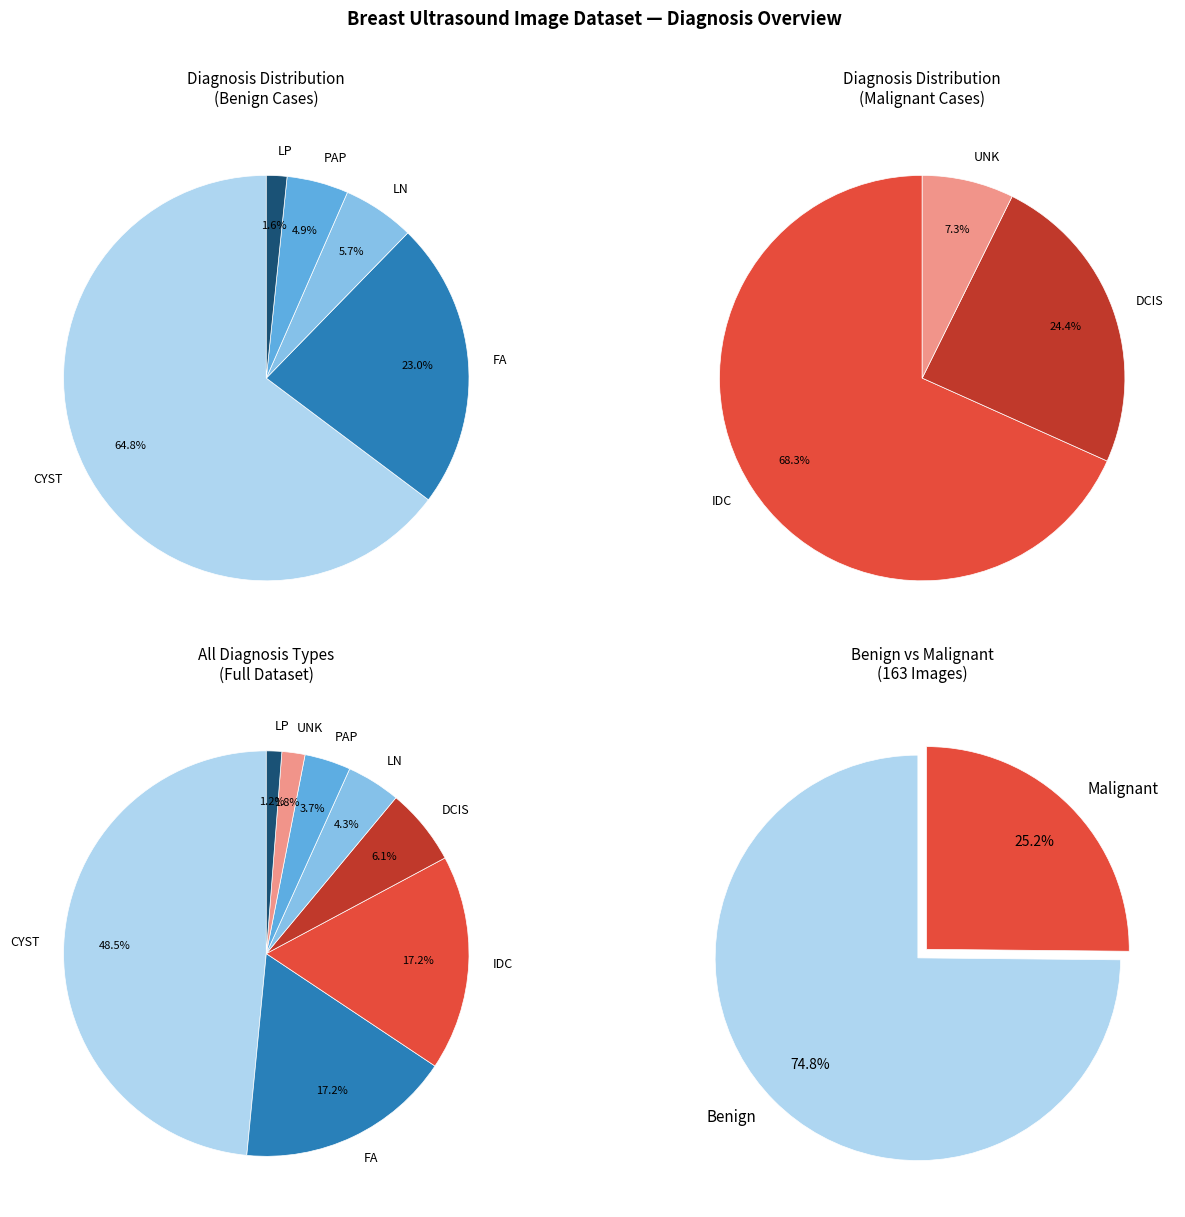

The FA slice represents 17% of the pie. True or false?

True